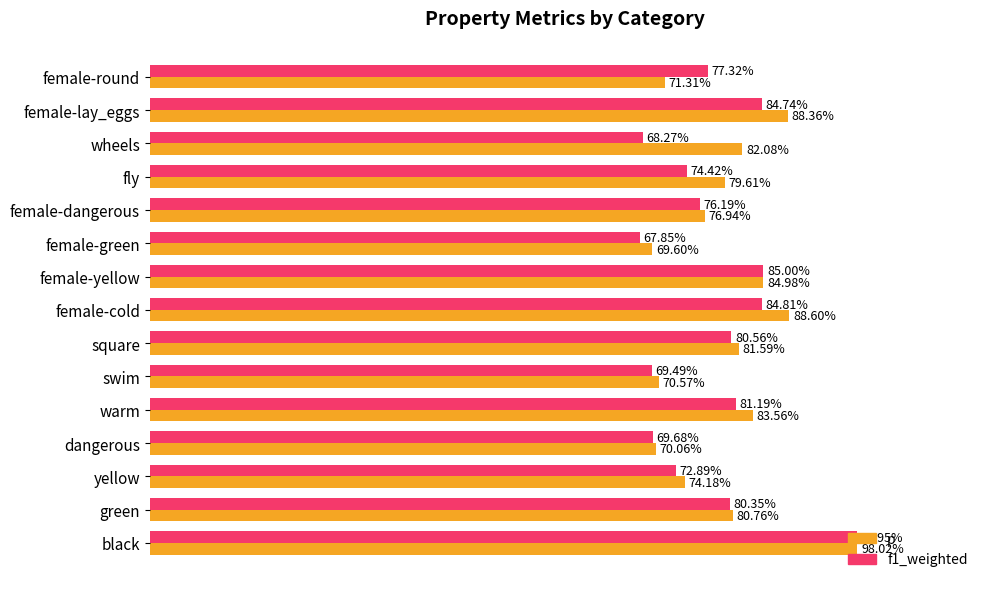

Which series has the largest total across all categories?

p